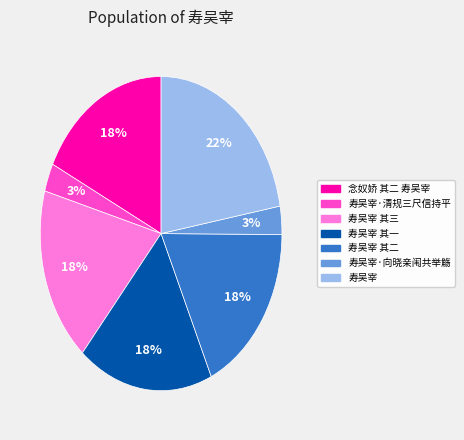

Is there any slice that represents more than half of the pie?

No